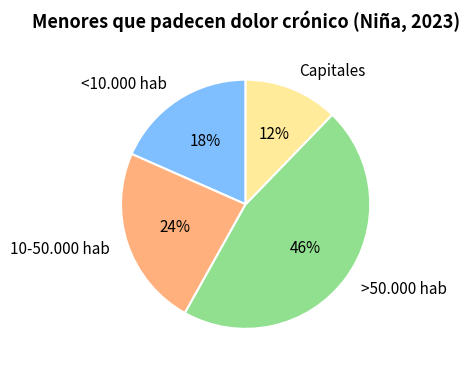

How many segments does this pie chart have?

4